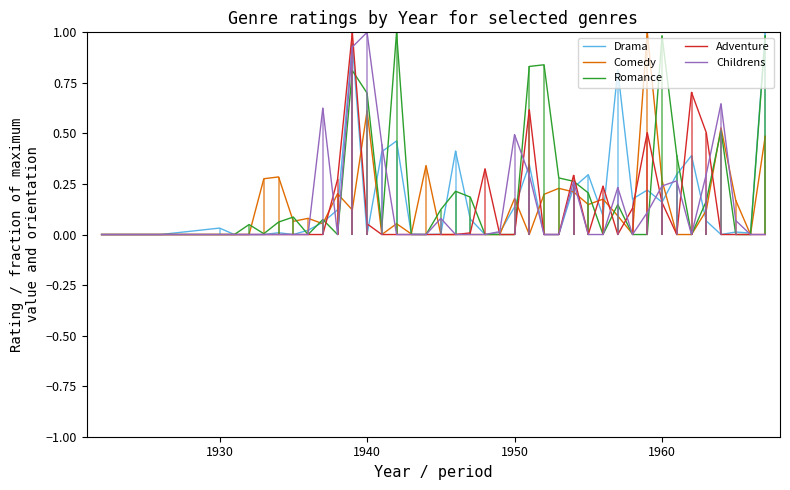

After their last crossing, which series has the higher values: Comedy or Adventure?

Comedy